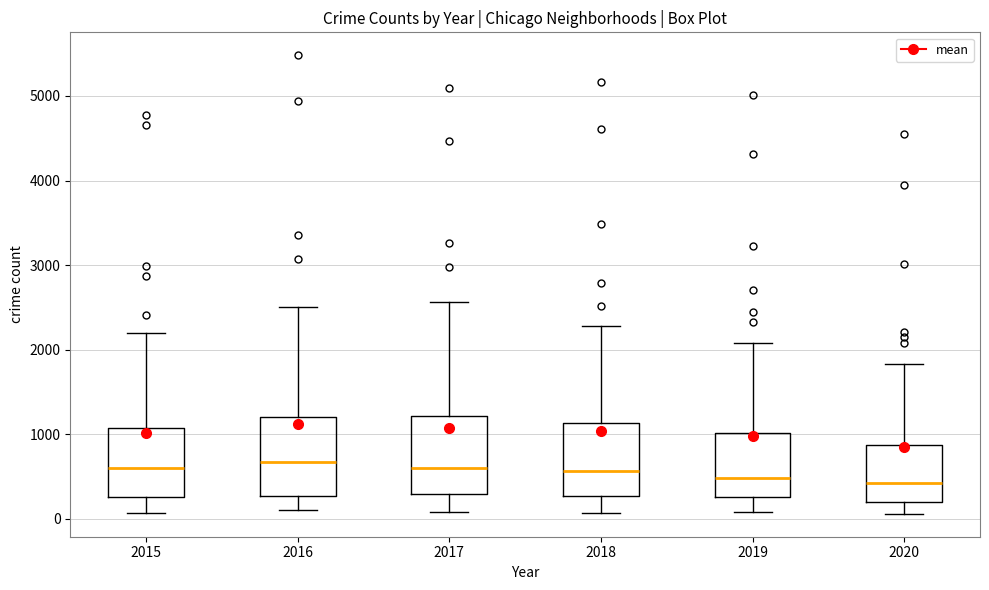

Where is the lower edge of the box at x = 2018 on the y-axis? The values are not printed on the chart, so give them approximately, as read against the axis.

300